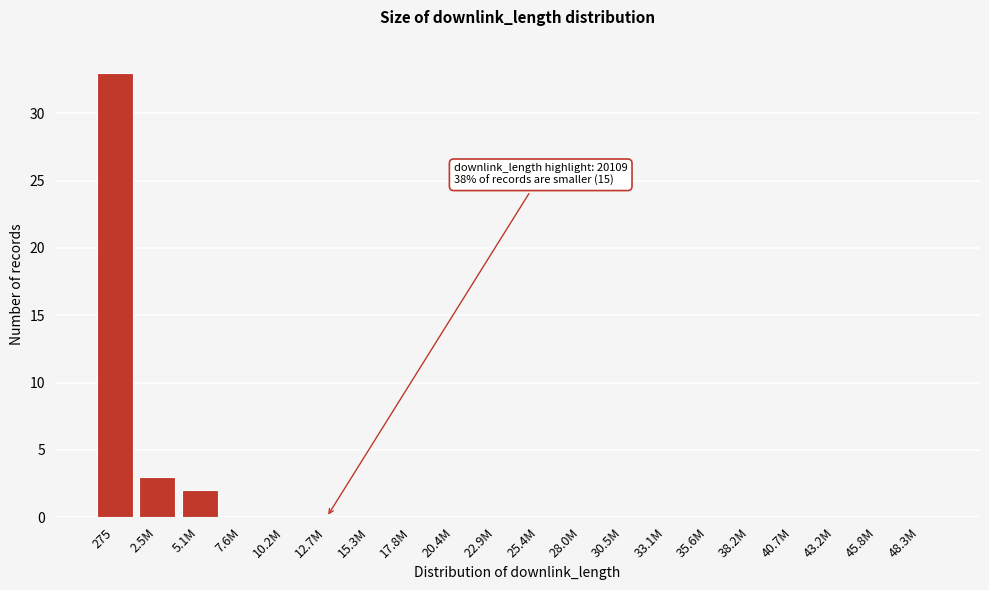

Reading left to right, extract all data points from this chart.

275=33	2.5M=3	5.1M=2	7.6M=0	10.2M=0	12.7M=0	15.3M=0	17.8M=0	20.4M=0	22.9M=0	25.4M=0	28.0M=0	30.5M=0	33.1M=0	35.6M=0	38.2M=0	40.7M=0	43.2M=0	45.8M=0	48.3M=0